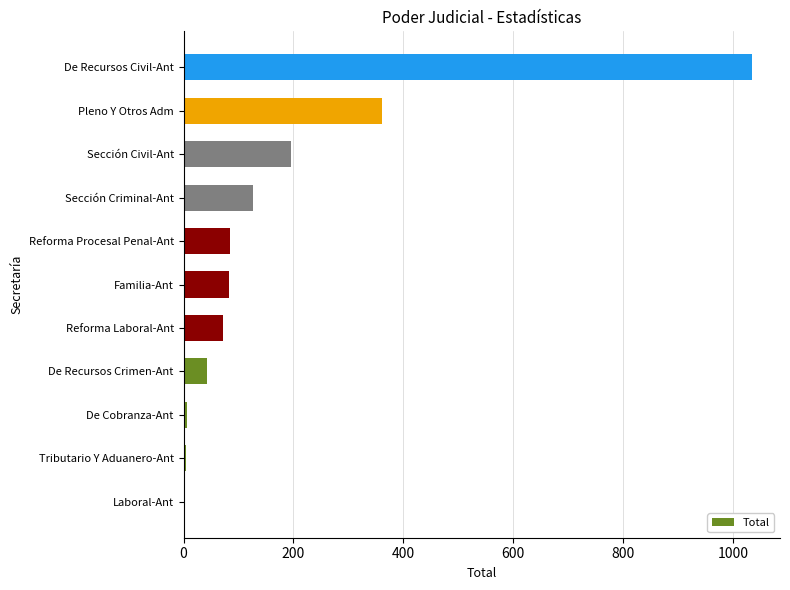

At which category does the chart reach its peak across all series?

De Recursos Civil-Ant